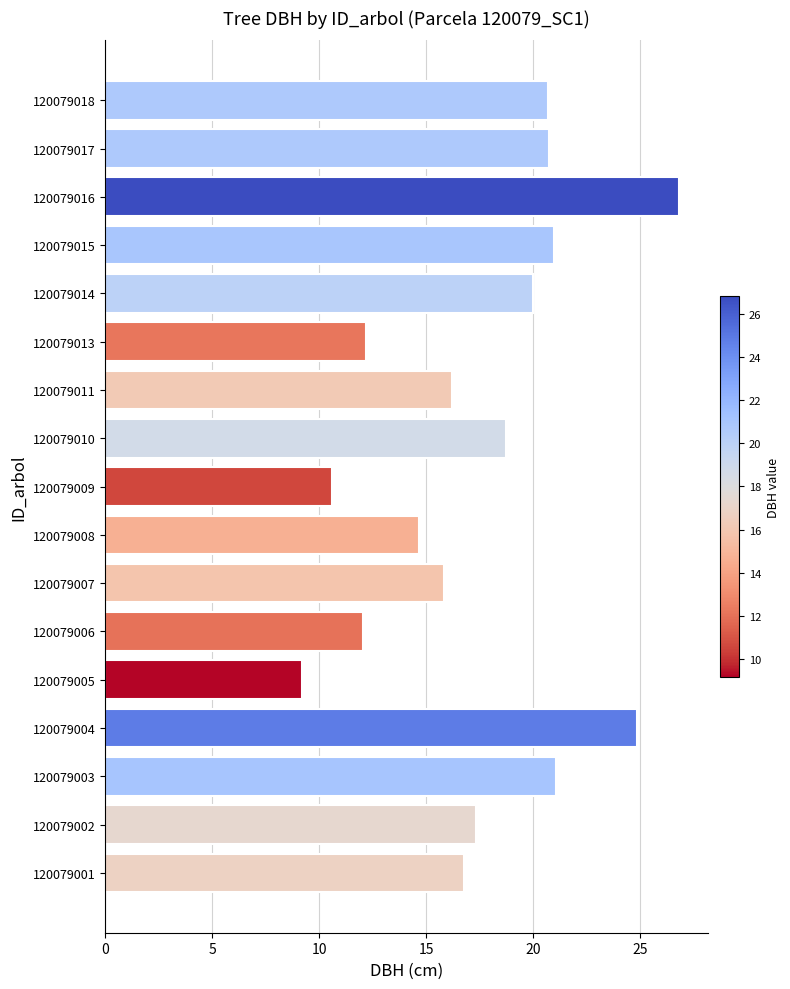

What is the change in value from 120079006 to 120079010?

+6.7